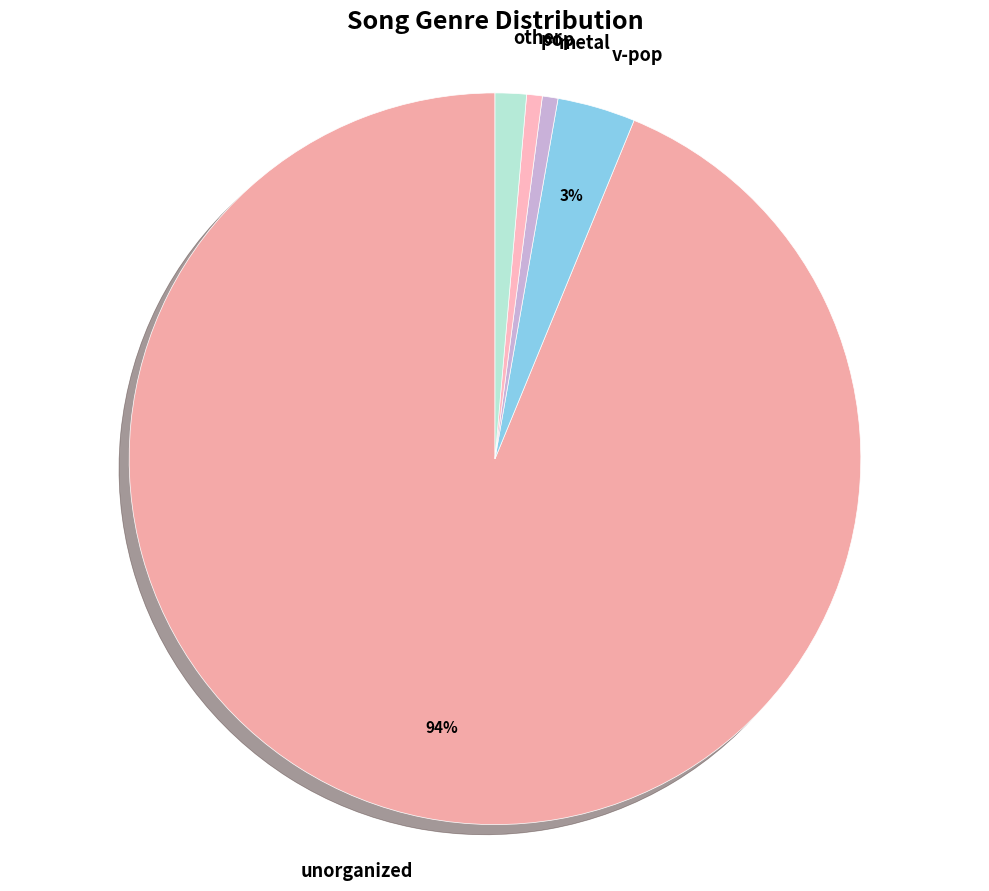

Combined, do metal and unorganized account for over 50%?

Yes